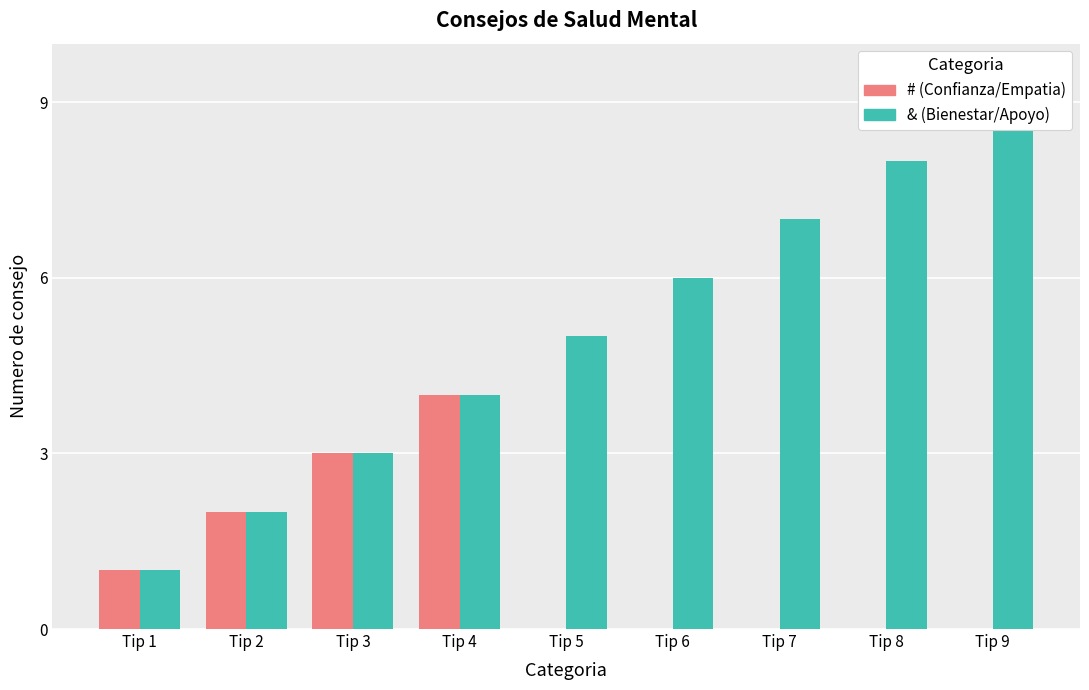

Rank the series by their maximum value, from lowest to highest.

#, &